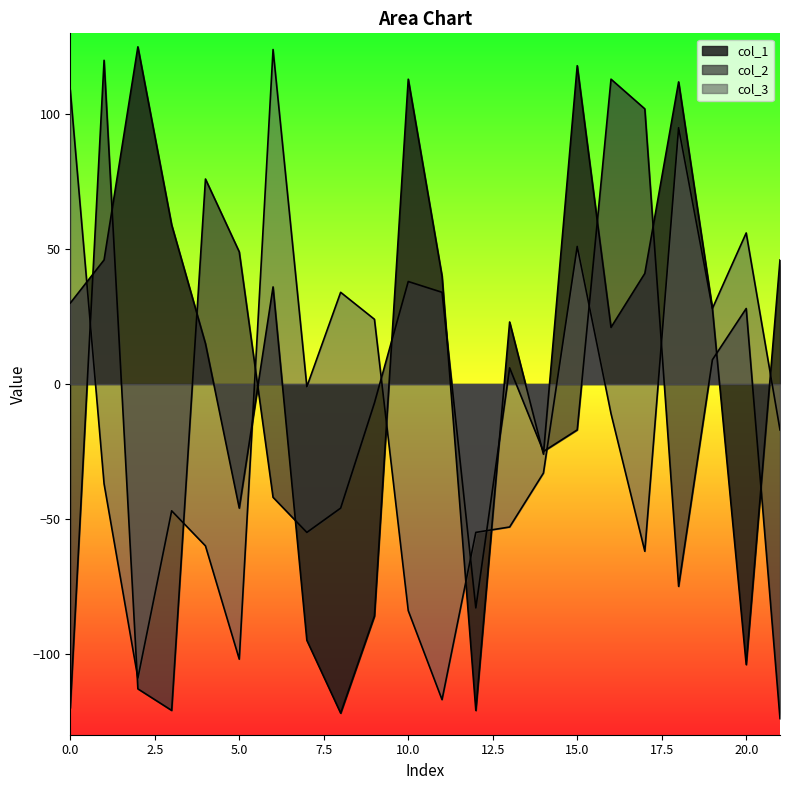

Which label corresponds to the largest value in the chart?

2